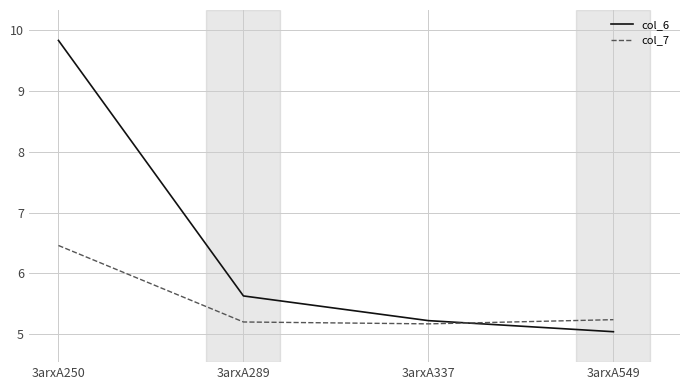

What is the total value across all series at 3arxA337?

10.4